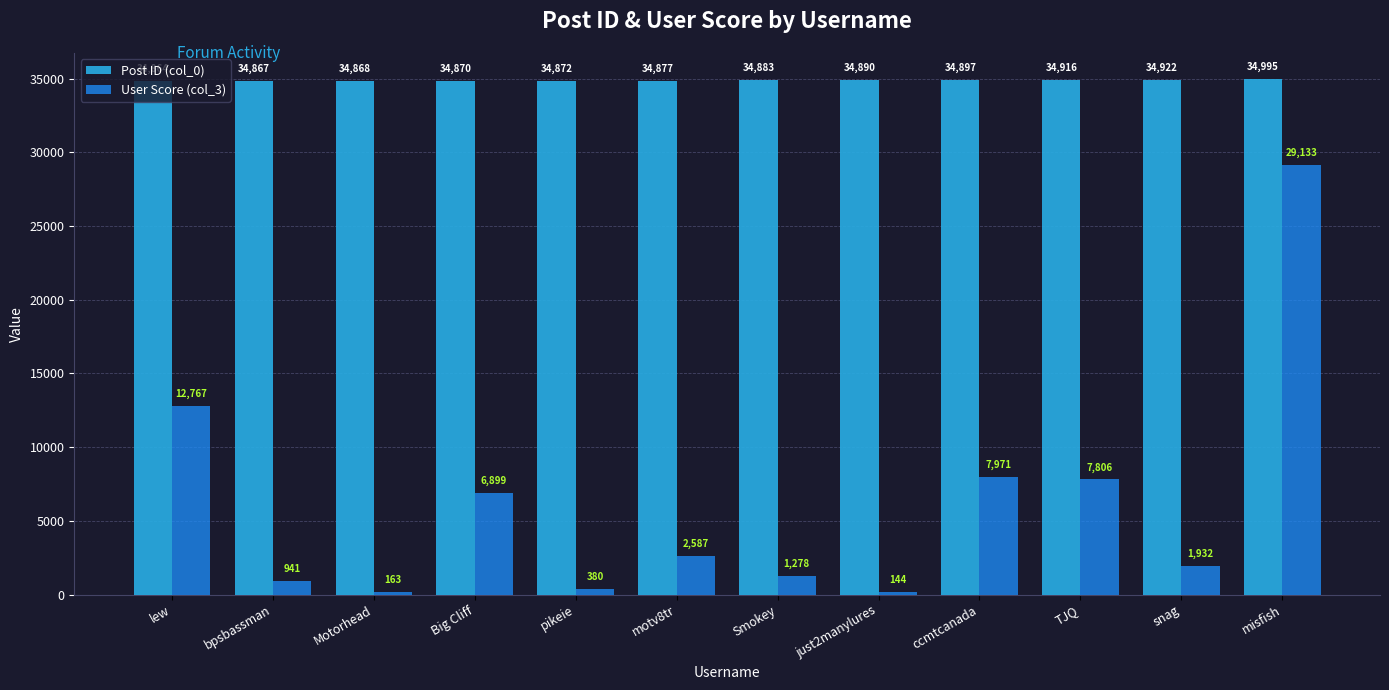

Reading right to left, what are all the values shown in this chart?

Post ID (col_0): misfish=34995	snag=34922	TJQ=34916	ccmtcanada=34897	just2manylures=34890	Smokey=34883	motv8tr=34877	pikeie=34872	Big Cliff=34870	Motorhead=34868	bpsbassman=34867	lew=34864
User Score (col_3): misfish=29133	snag=1932	TJQ=7806	ccmtcanada=7971	just2manylures=144	Smokey=1278	motv8tr=2587	pikeie=380	Big Cliff=6899	Motorhead=163	bpsbassman=941	lew=12767